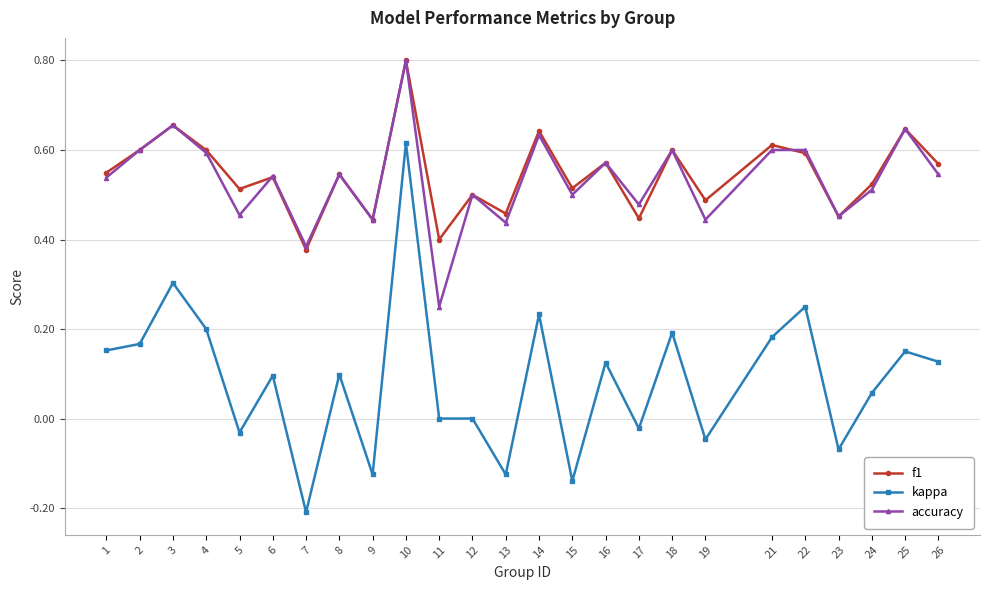

Is it true that f1 equals 0.4 at 7?

True